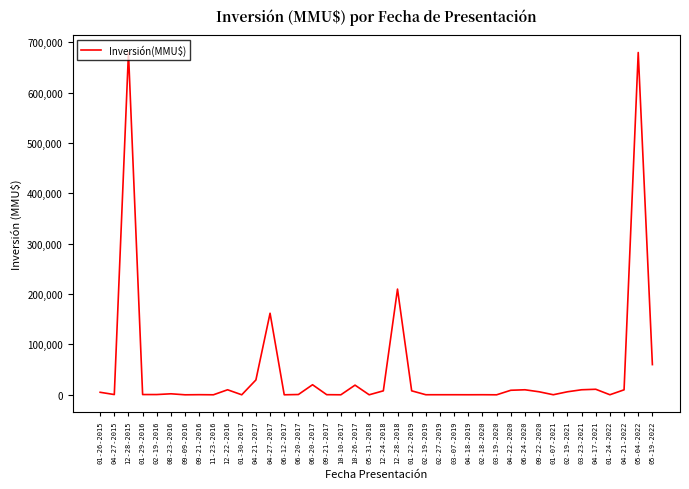

Rank the categories by value from highest to lowest.

12-28-2015, 05-04-2022, 12-28-2018, 04-27-2017, 05-19-2022, 04-21-2017, 06-20-2017, 10-26-2017, 04-17-2021, 12-22-2016, 06-24-2020, 03-23-2021, 04-21-2022, 04-22-2020, 12-24-2018, 01-22-2019, 09-22-2020, 02-19-2021, 01-26-2015, 08-23-2016, 06-20-2017, 04-27-2015, 01-29-2016, 02-19-2016, 09-21-2016, 09-21-2017, 02-18-2020, 02-19-2019, 02-27-2019, 03-07-2019, 01-07-2021, 01-24-2022, 04-18-2019, 10-10-2017, 05-31-2018, 01-30-2017, 06-12-2017, 11-23-2016, 09-09-2016, 03-19-2020